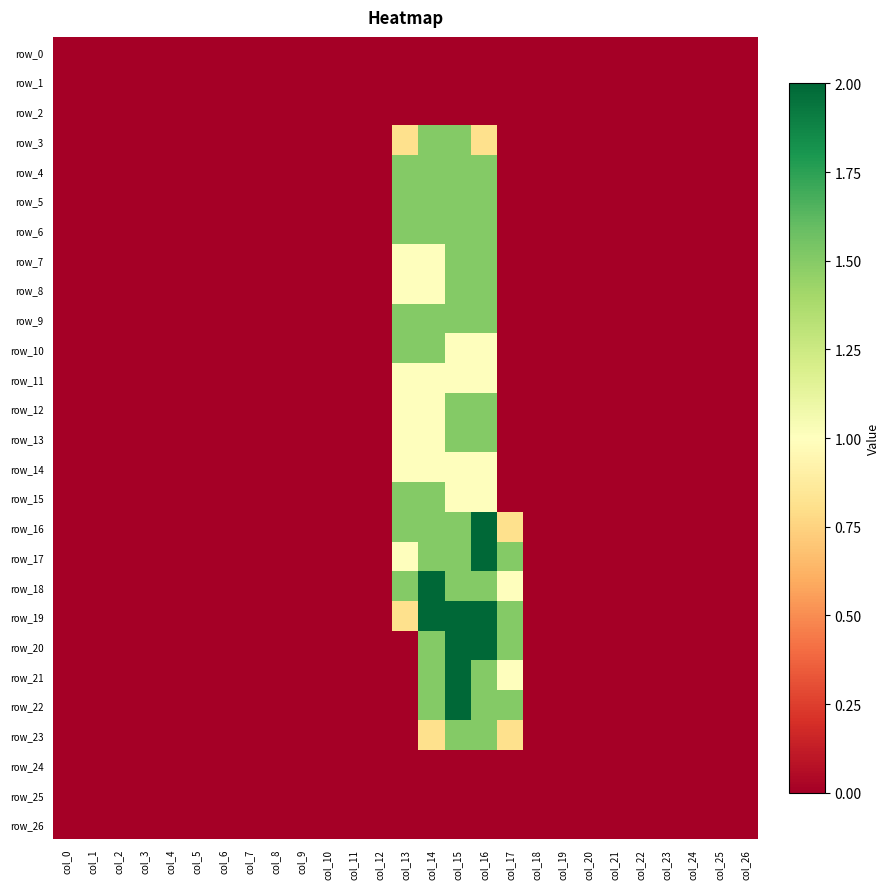

At which label is row_4 closest to 0?

col_0